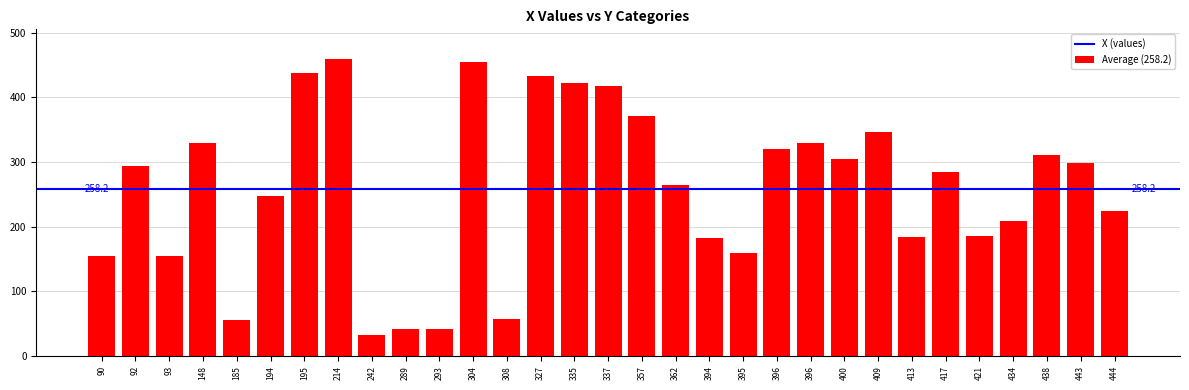

What is the value of the 2nd bar from the left?

293